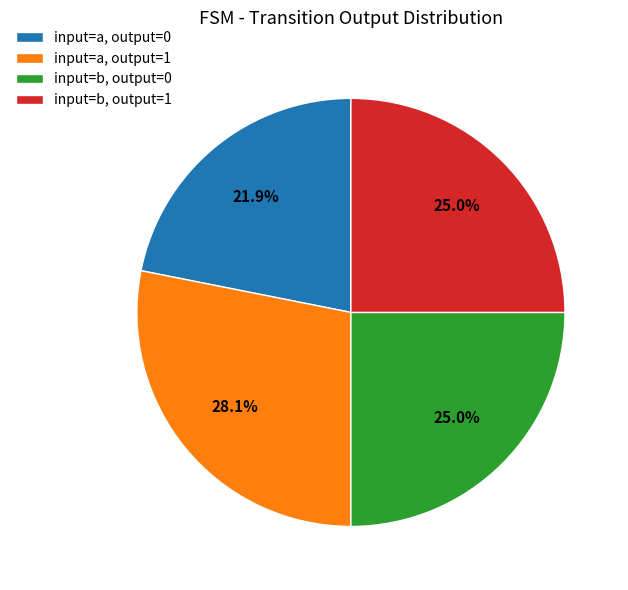

How much of the chart is everything except input=b, output=1?

75.0%